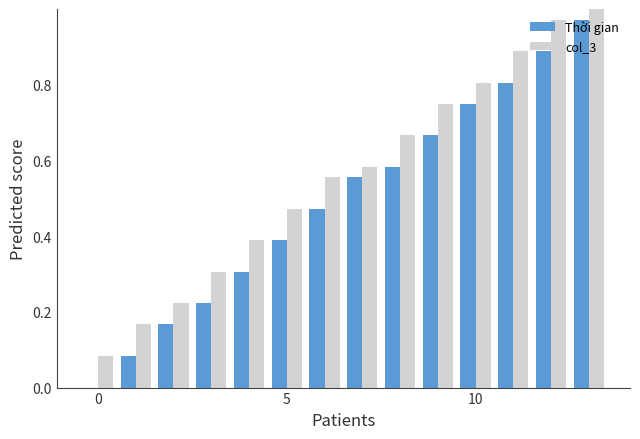

Which series has the largest total across all categories?

col_3